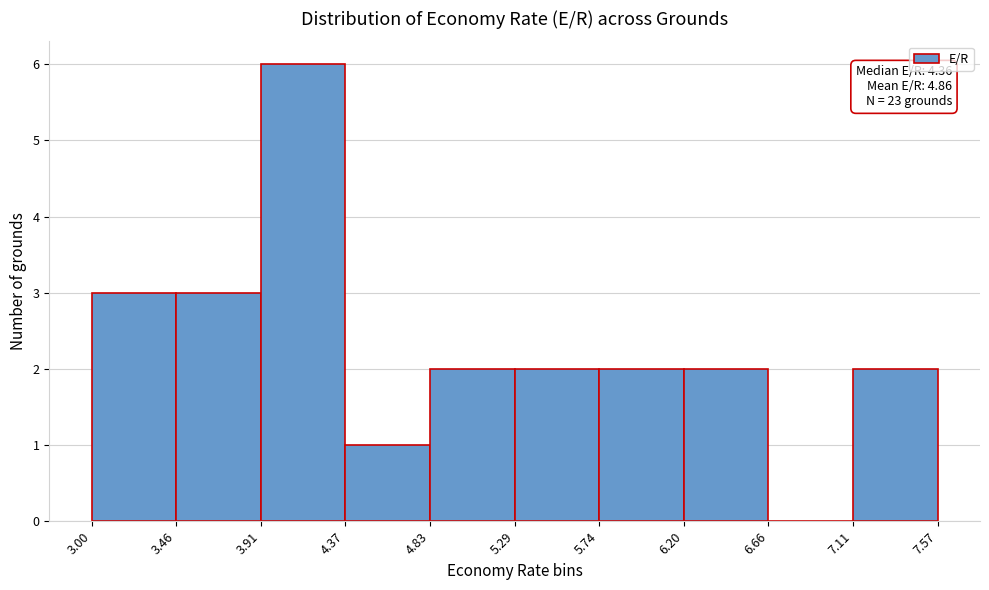

Over which range of the x-axis is the bar tallest?

3.91 to 4.37